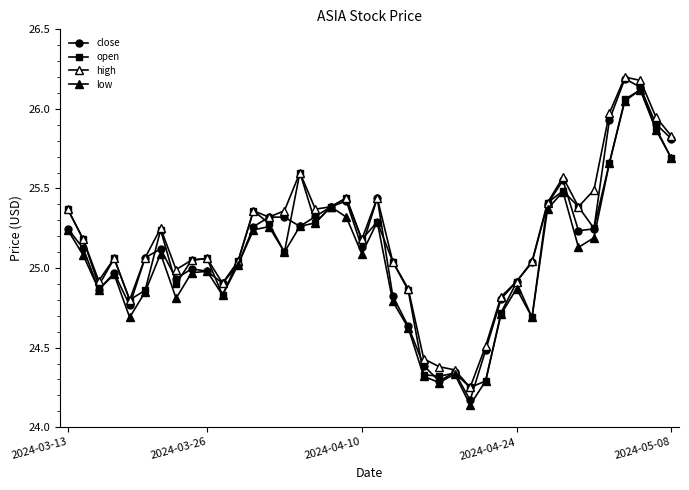

Count the number of data series in this chart.

4